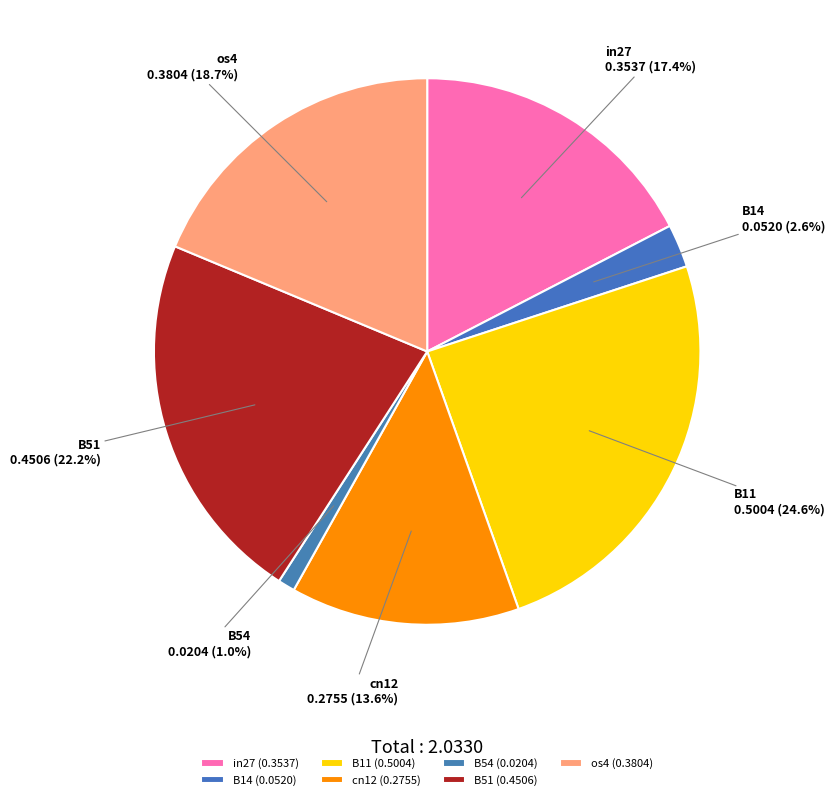

Count the number of slices in the pie.

7